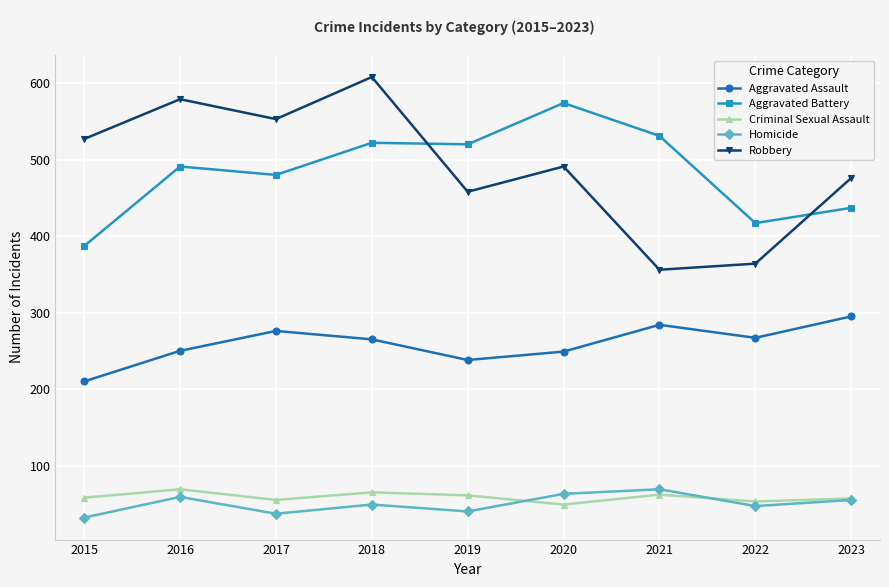

Between which two adjacent categories do Aggravated Battery and Robbery first intersect?

2018 and 2019